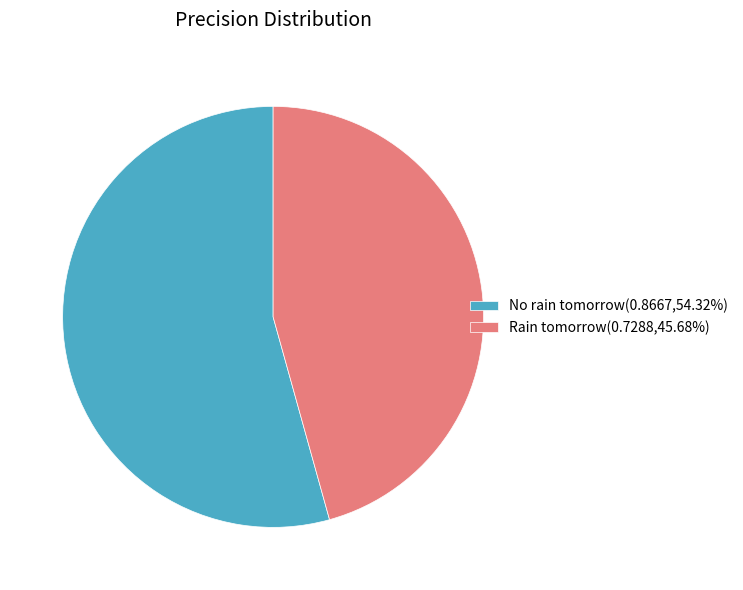

Count the number of slices in the pie.

2